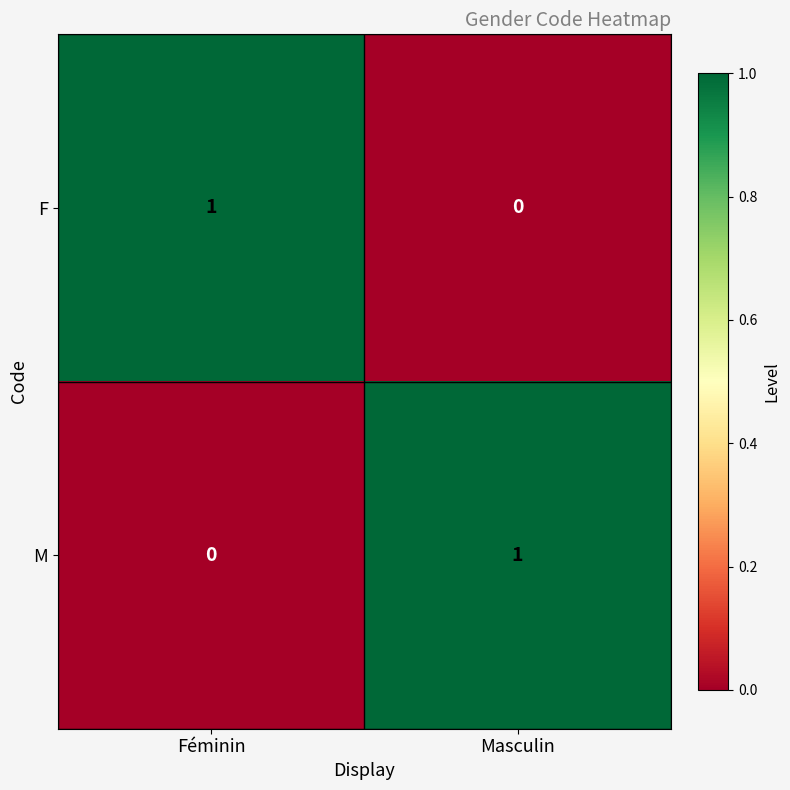

Reading right to left, what are all the values shown in this chart?

F: Masculin=0	Féminin=1
M: Masculin=1	Féminin=0